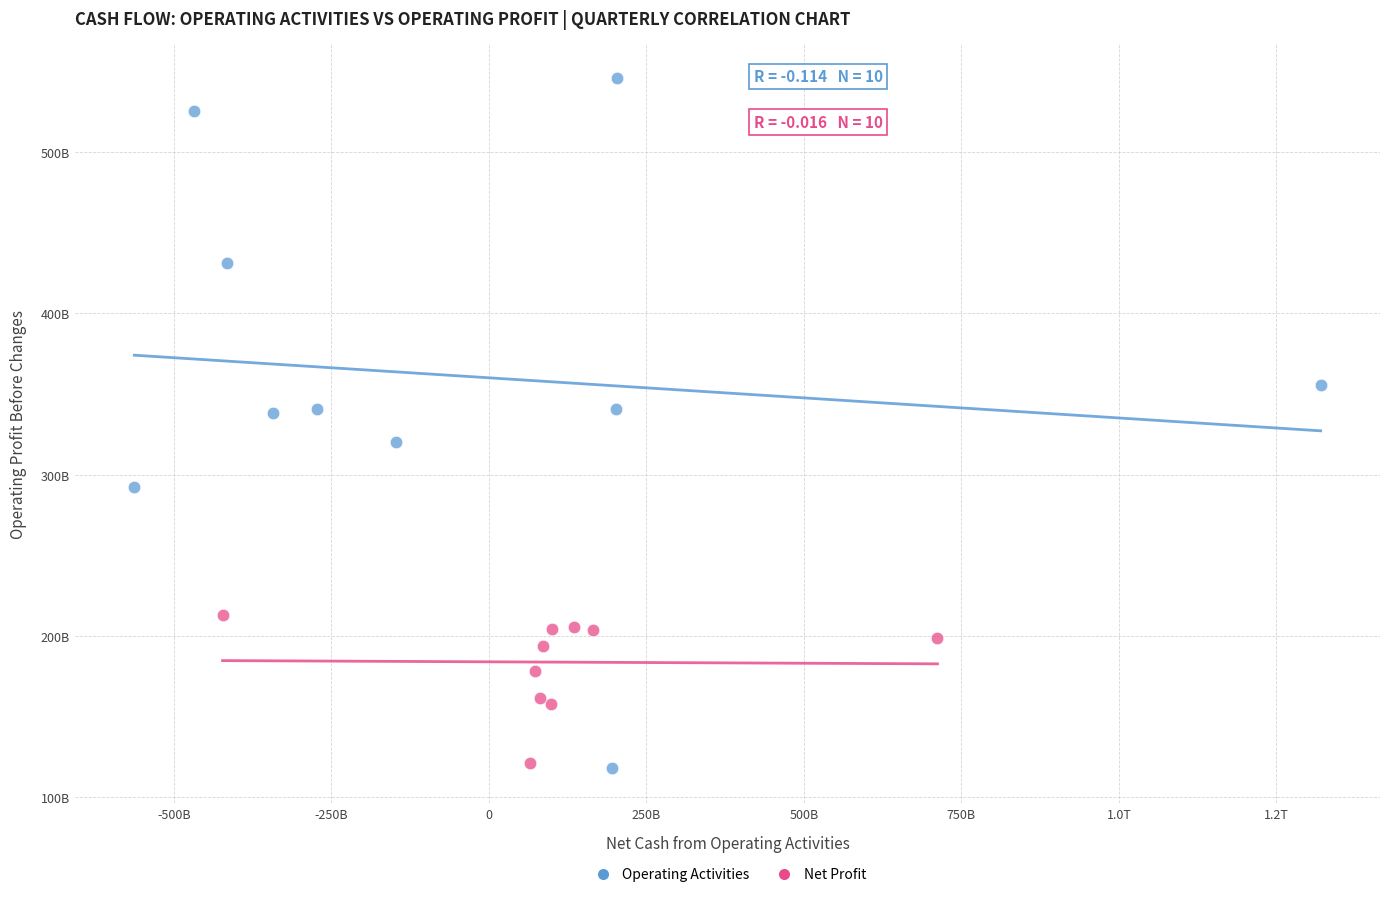

Which series reaches the maximum Y coordinate?

Operating Activities